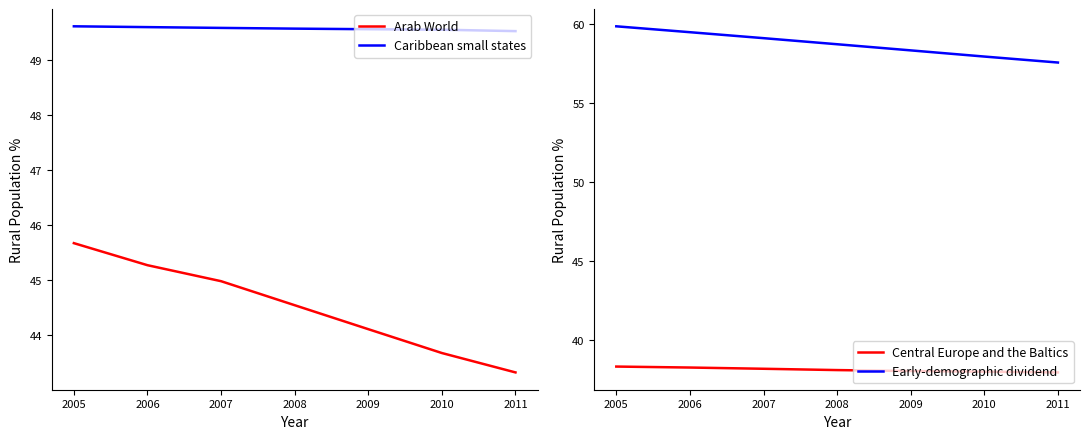

Where is Arab World nearest to the value 44?

2009